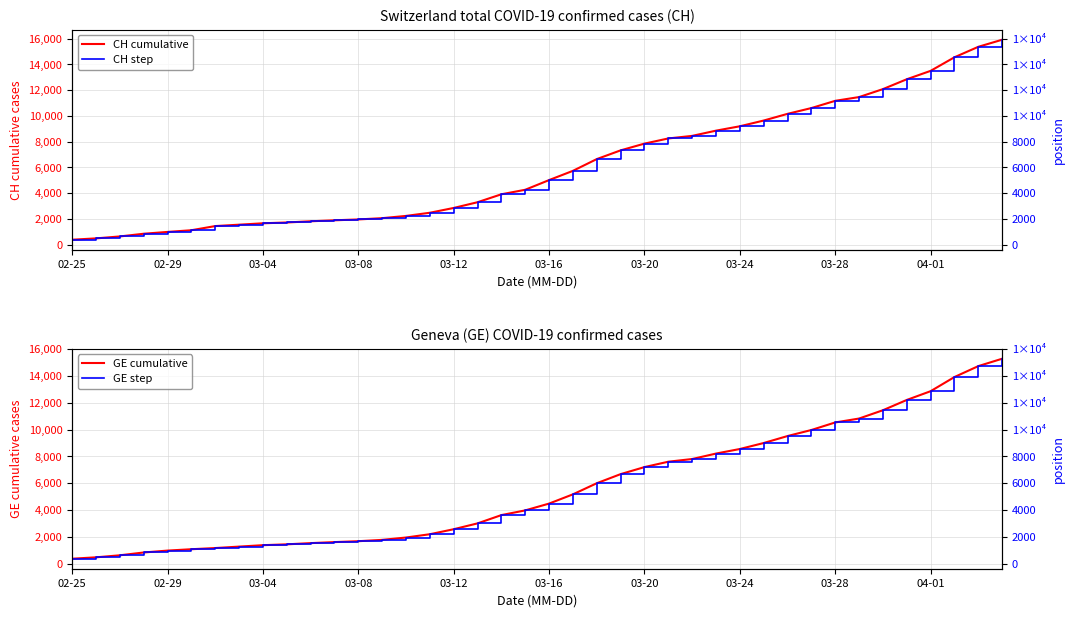

The GE total series shows 4485 at 03-16. True or false?

True